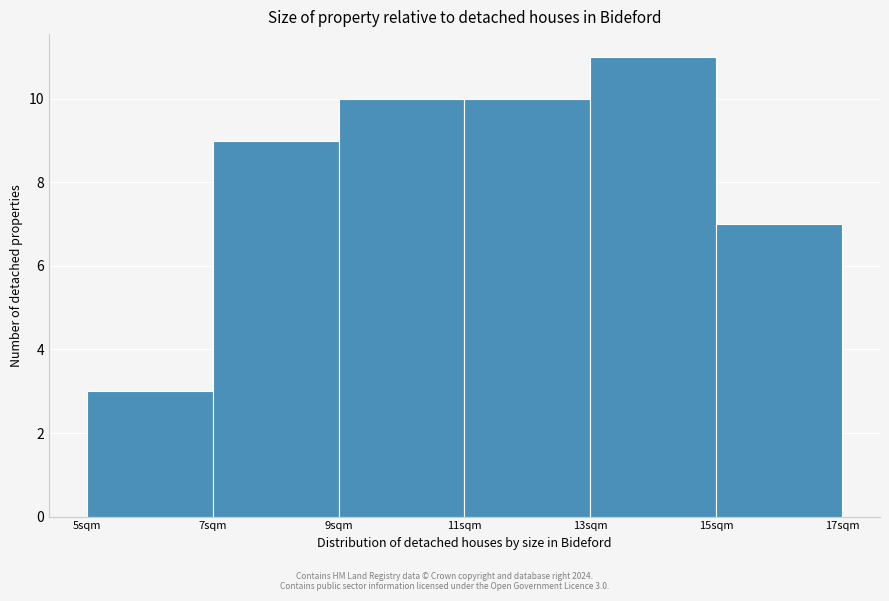

Over which range of the x-axis is the bar tallest?

13 to 15